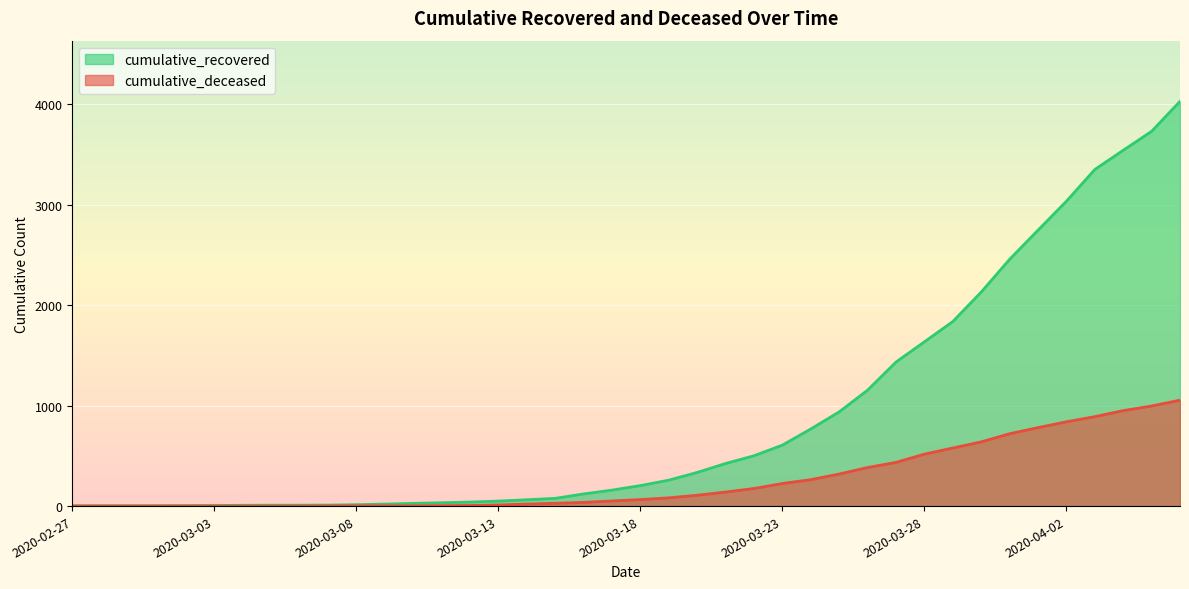

Which series has the largest range (max minus min)?

cumulative_recovered